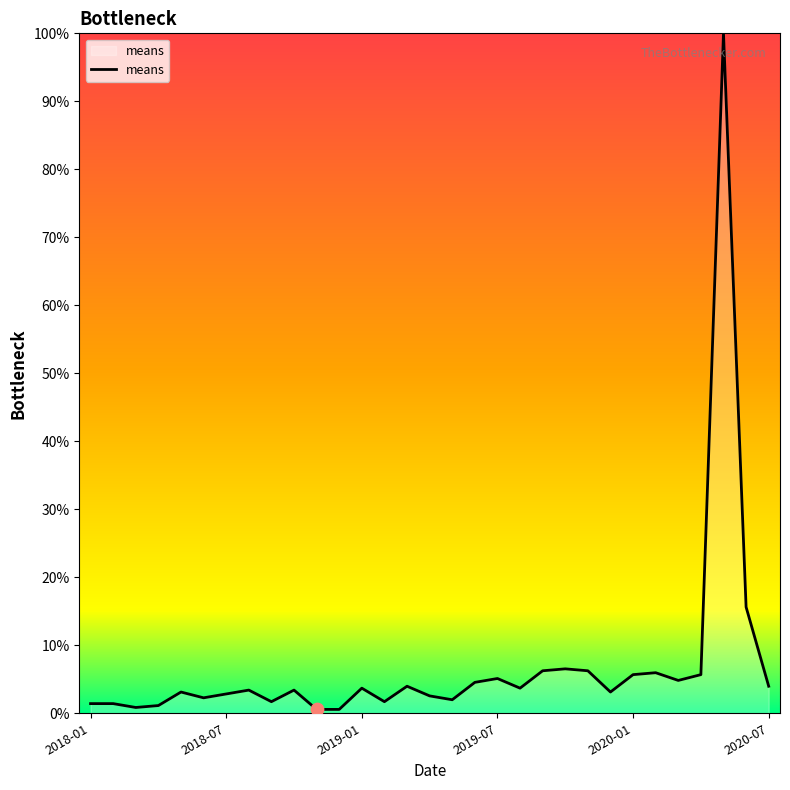

What is the difference between the maximum and minimum values?

99.4